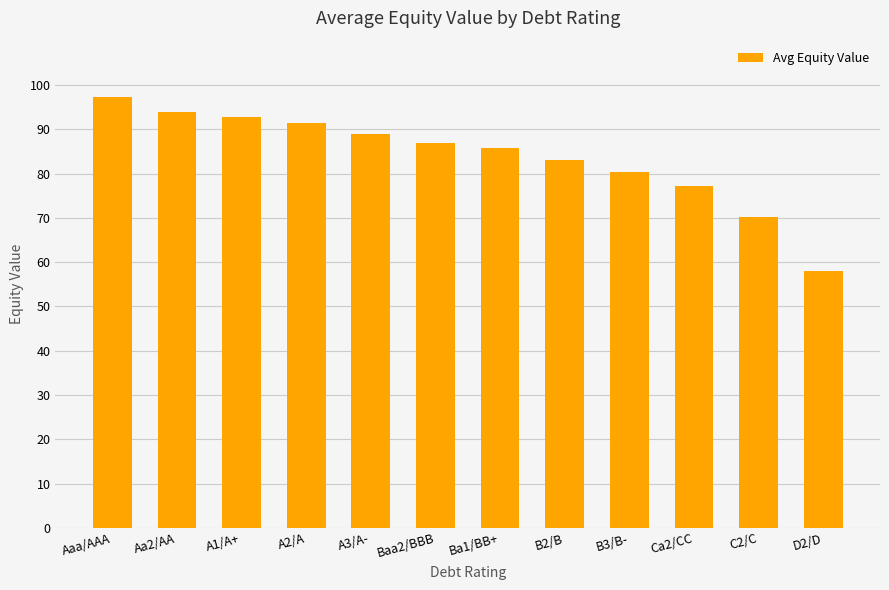

List the labels in order of value, smallest first.

D2/D, C2/C, Ca2/CC, B3/B-, B2/B, Ba1/BB+, Baa2/BBB, A3/A-, A2/A, A1/A+, Aa2/AA, Aaa/AAA